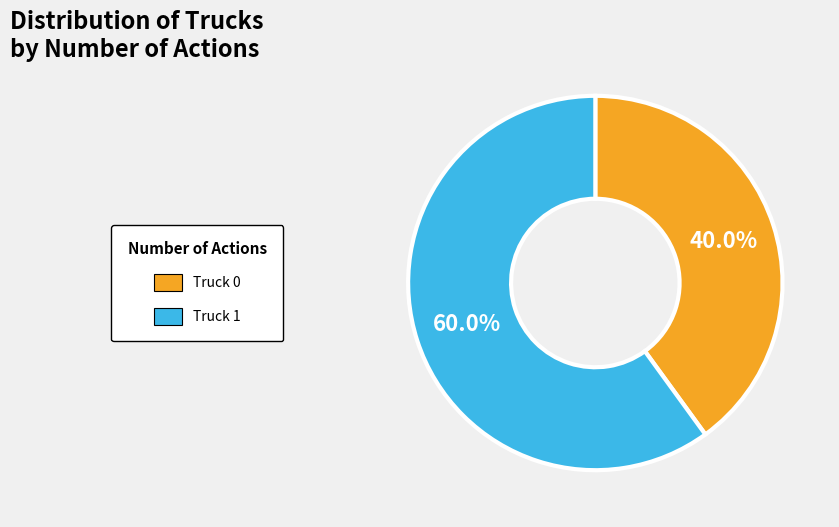

Is it true that Truck 1 is 68% of the pie?

False